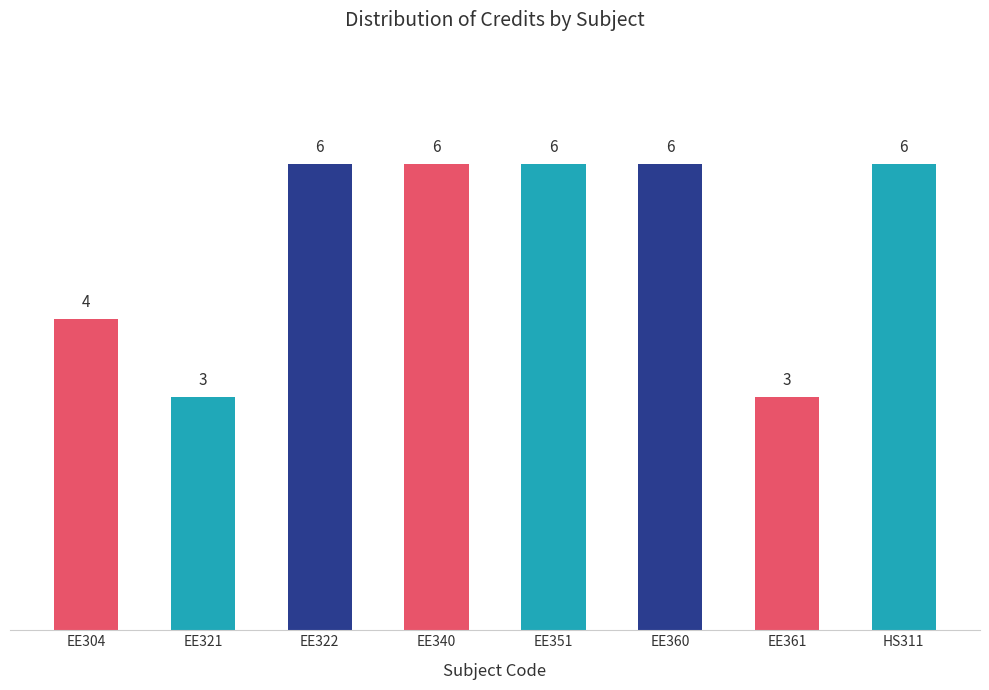

Reading left to right, what are all the values shown in this chart?

EE304=4	EE321=3	EE322=6	EE340=6	EE351=6	EE360=6	EE361=3	HS311=6